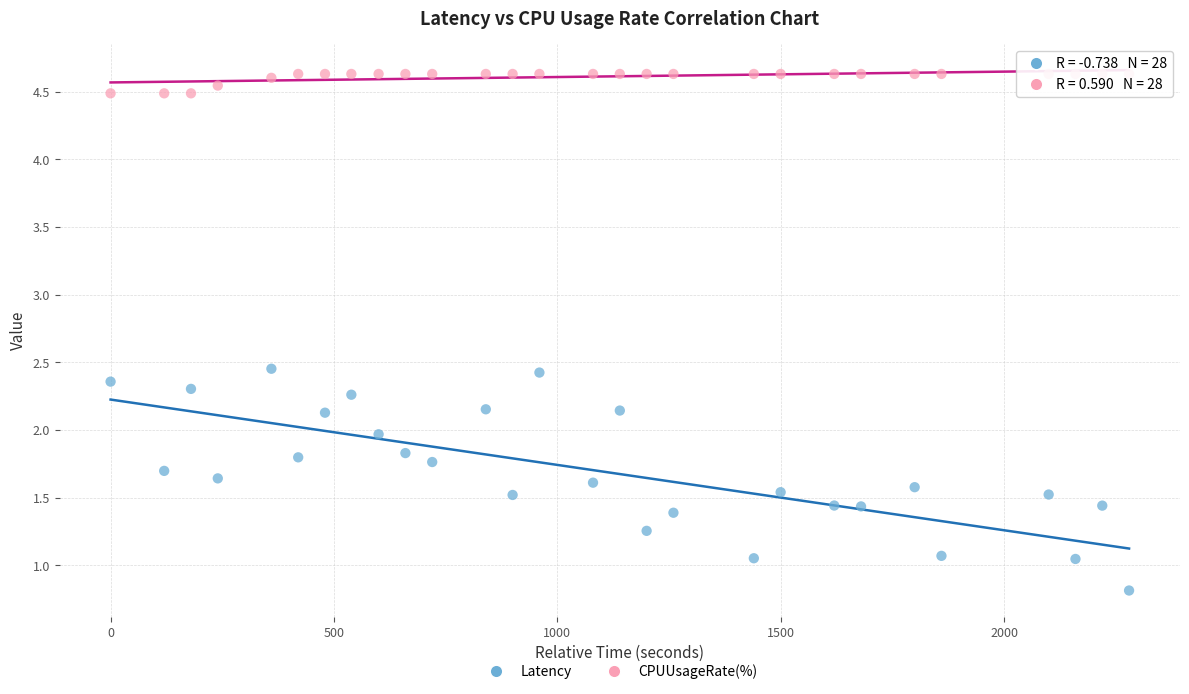

Which series reaches the maximum Y coordinate?

CPUUsageRate(%)